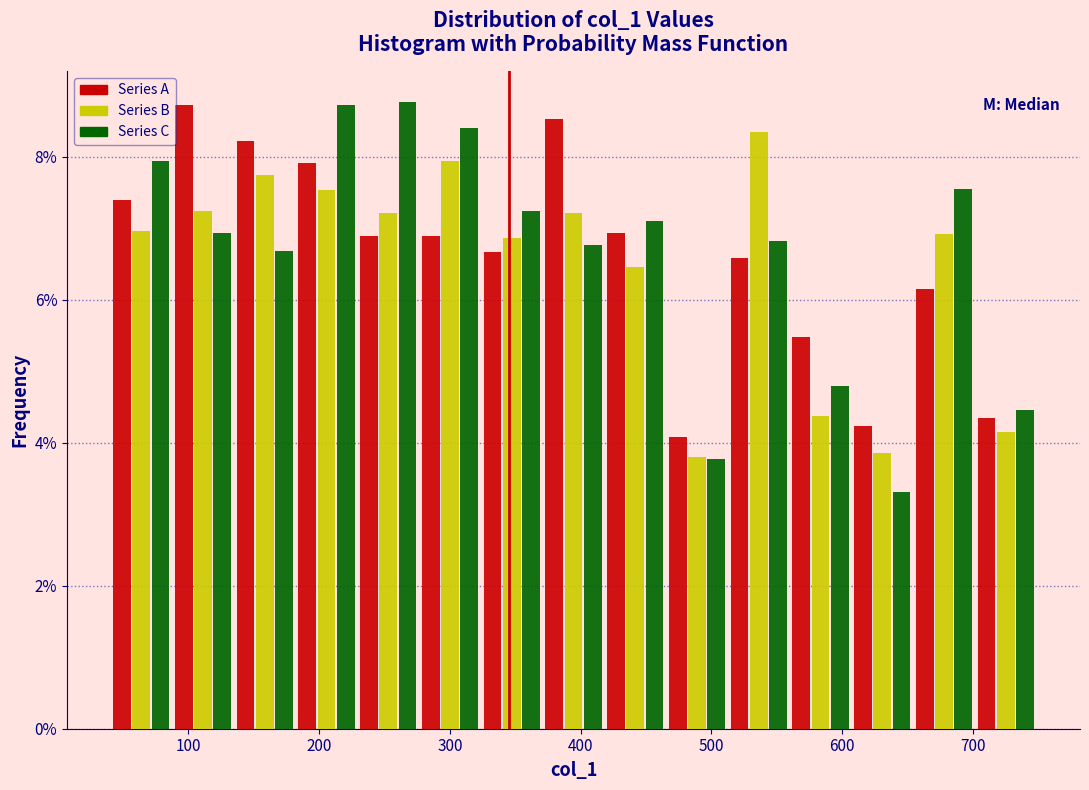

In the Series B series, which range on the x-axis has the tallest bar?

510 to 560